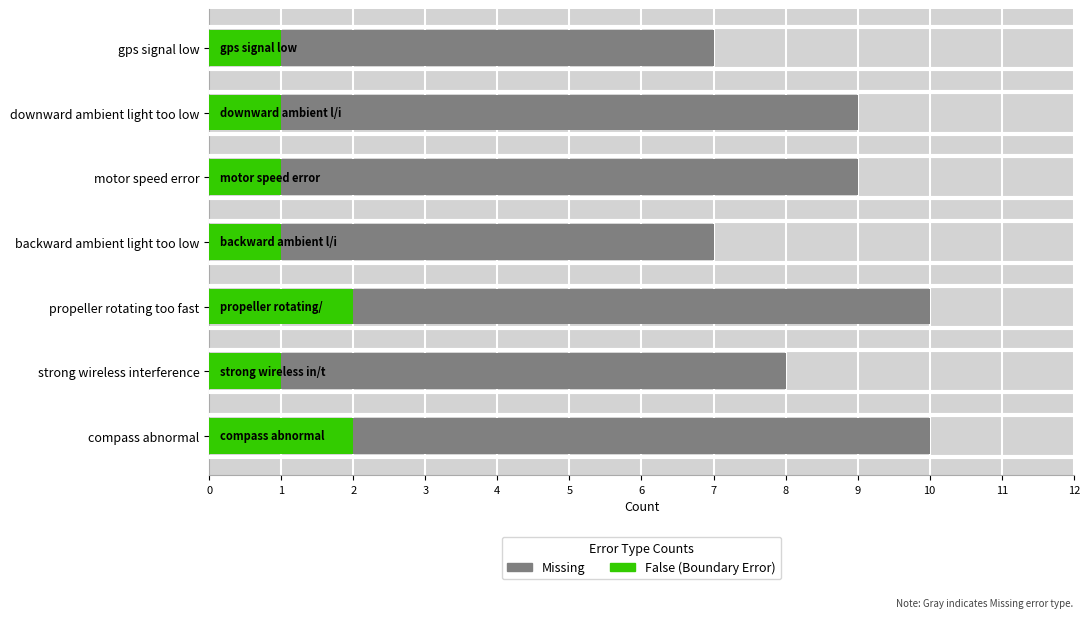

What is the sum of the Missing values at 6 and 5?

16